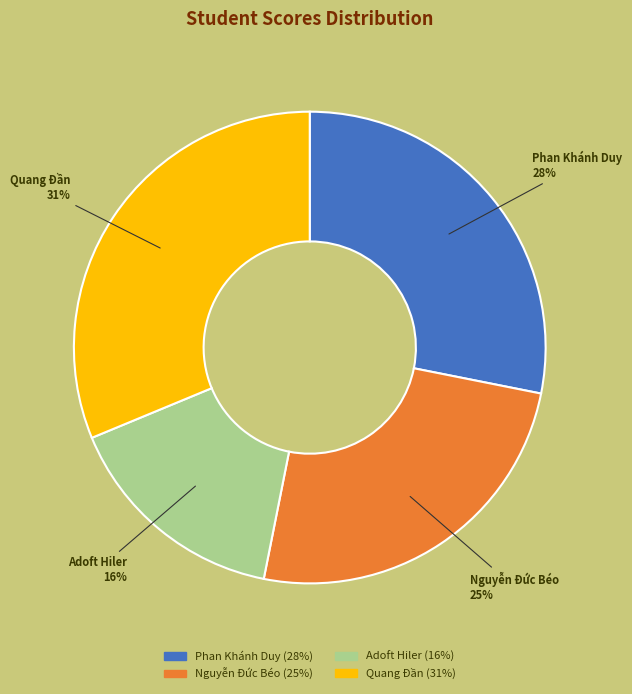

To the nearest percent, what is the combined percentage of Adoft Hiler and Phan Khánh Duy?

44%